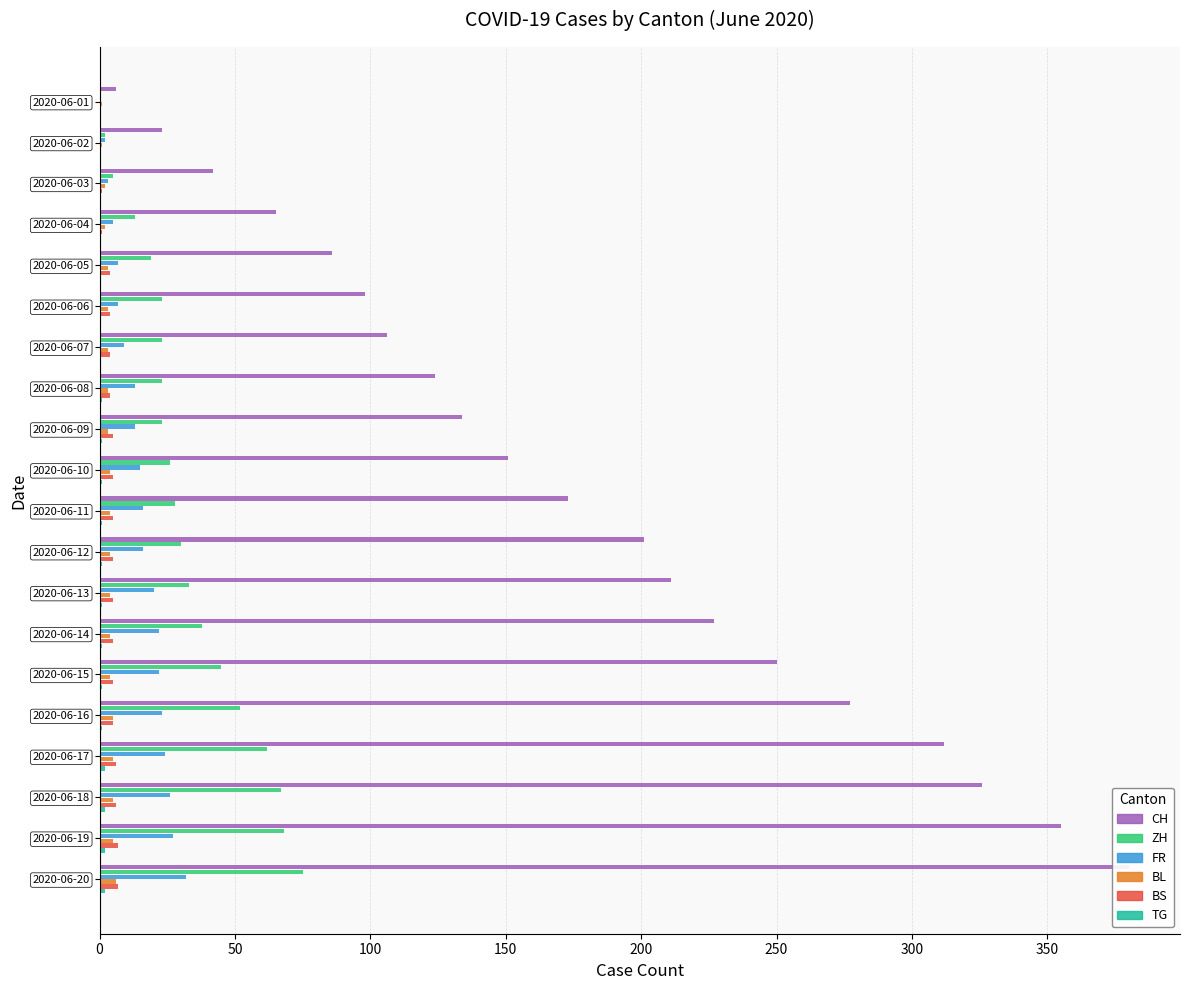

Between 2020-06-03 and 2020-06-07, which is larger?

2020-06-07